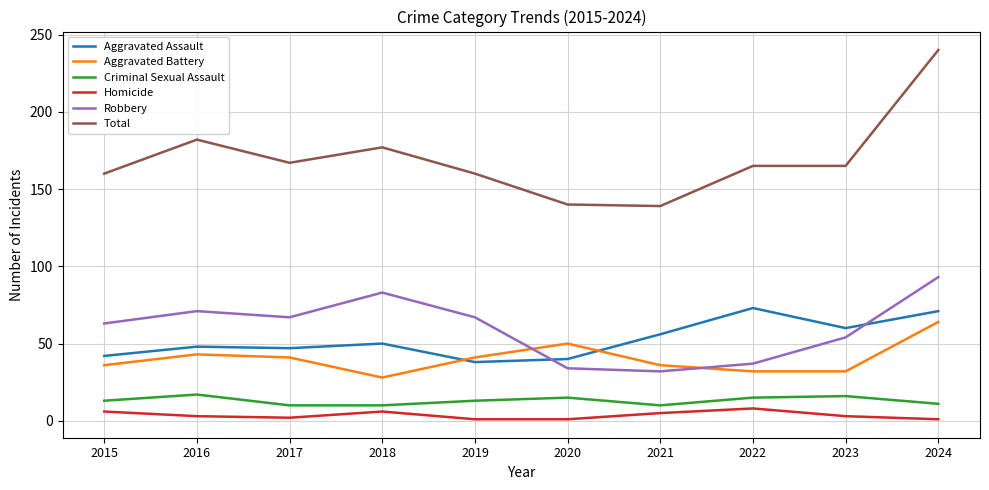

What is the sum of all Aggravated Battery values?

403